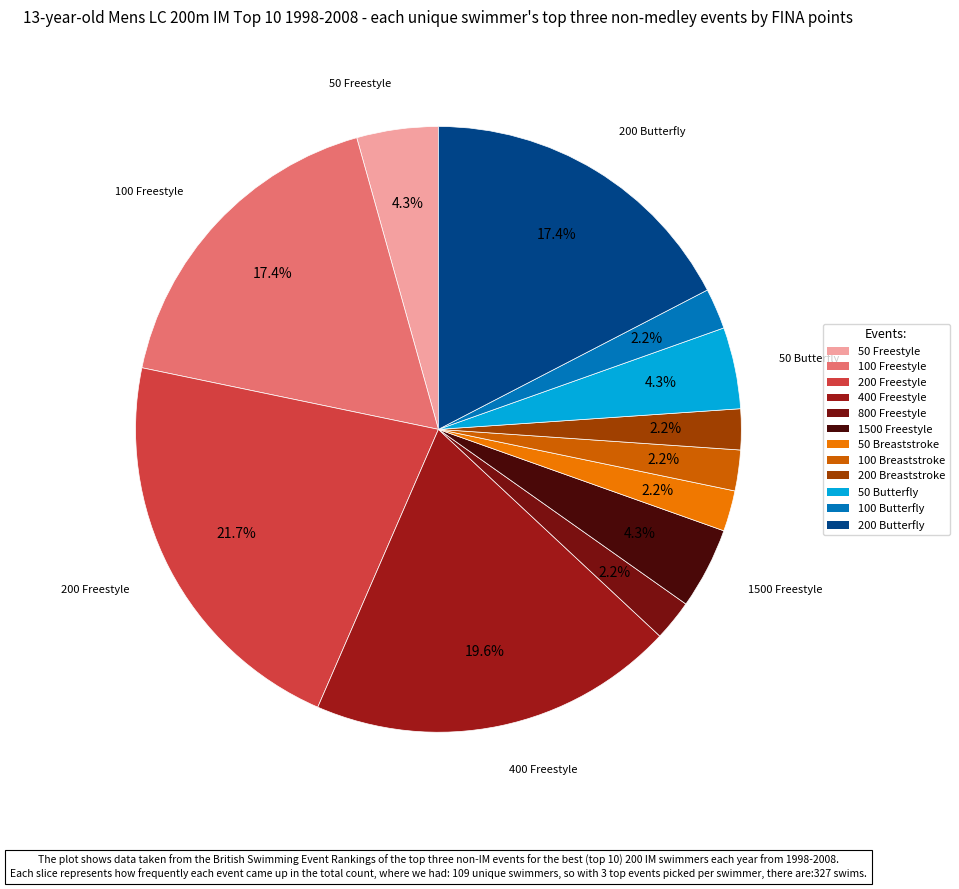

To the nearest percent, what is the difference between the largest and smallest slice percentages?

20%